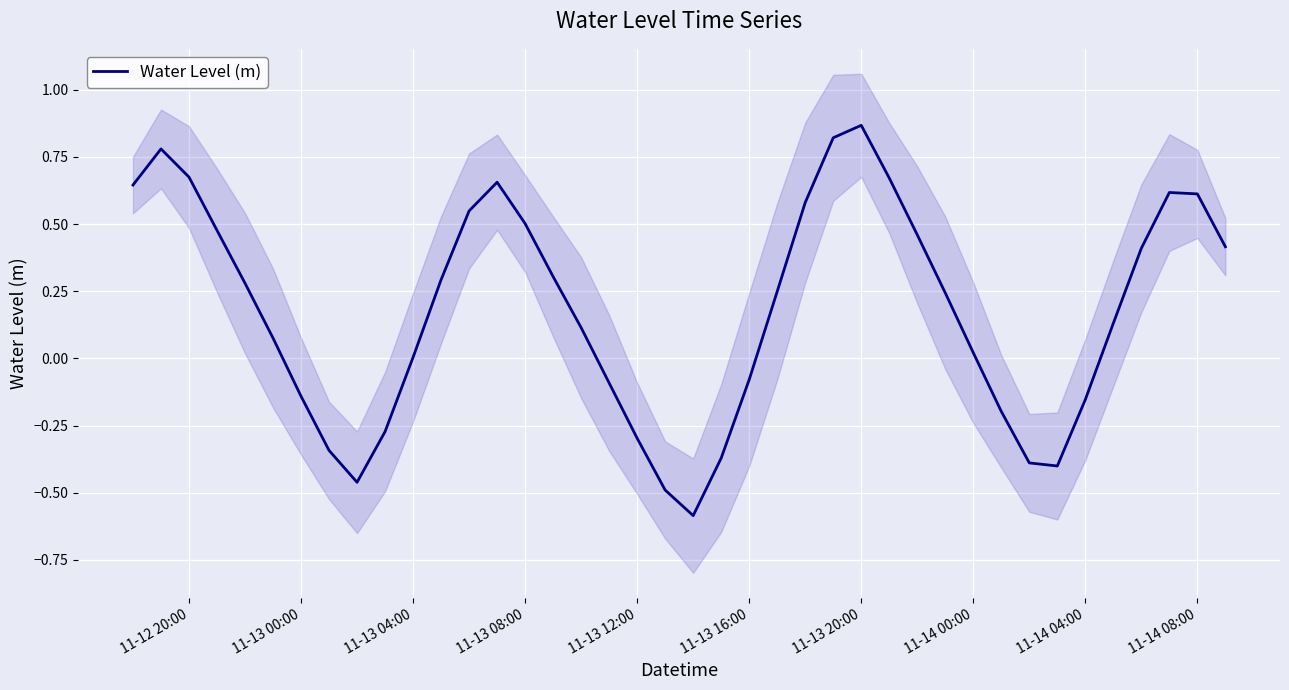

What is the maximum value shown in the chart?

0.9